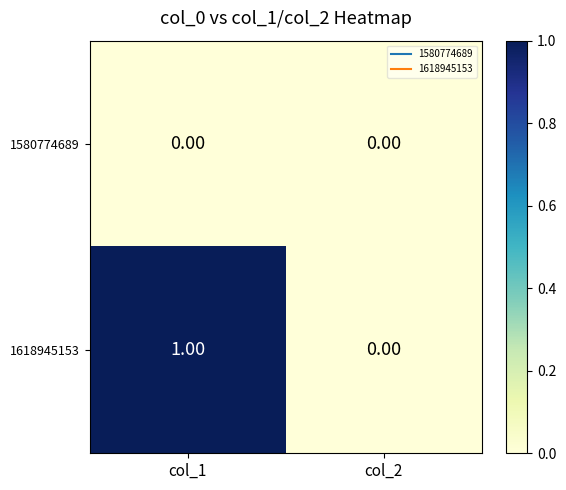

Which series has the largest total across all categories?

1618945153